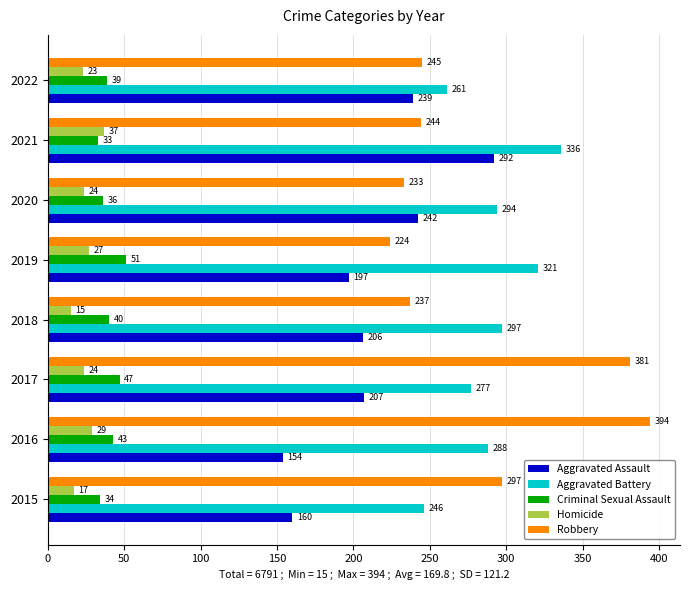

What is the difference between the Criminal Sexual Assault values at 2020 and 2019?

15